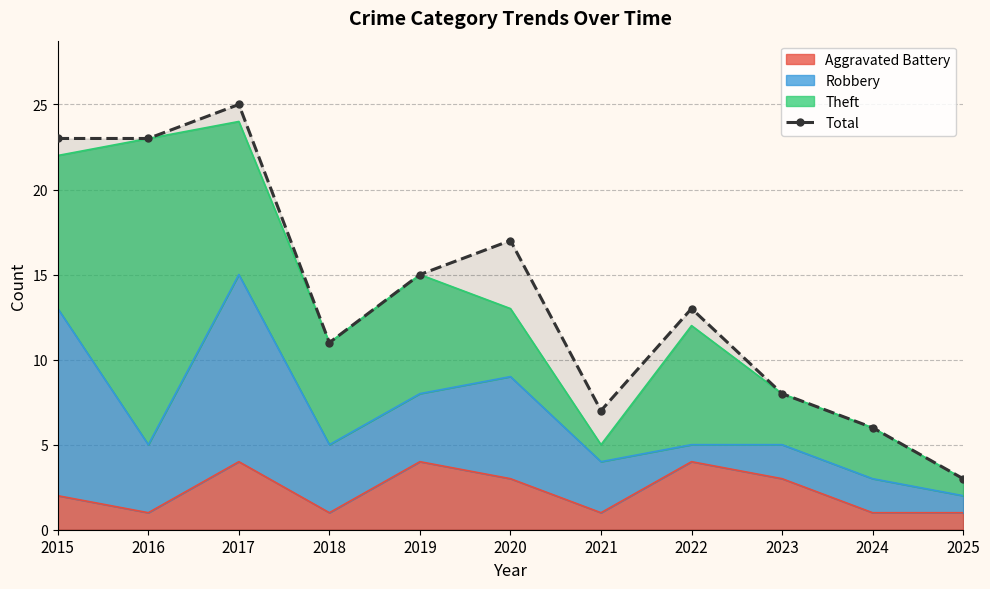

List the labels in order of value, smallest first.

2025, 2024, 2021, 2023, 2018, 2022, 2019, 2020, 2015, 2016, 2017